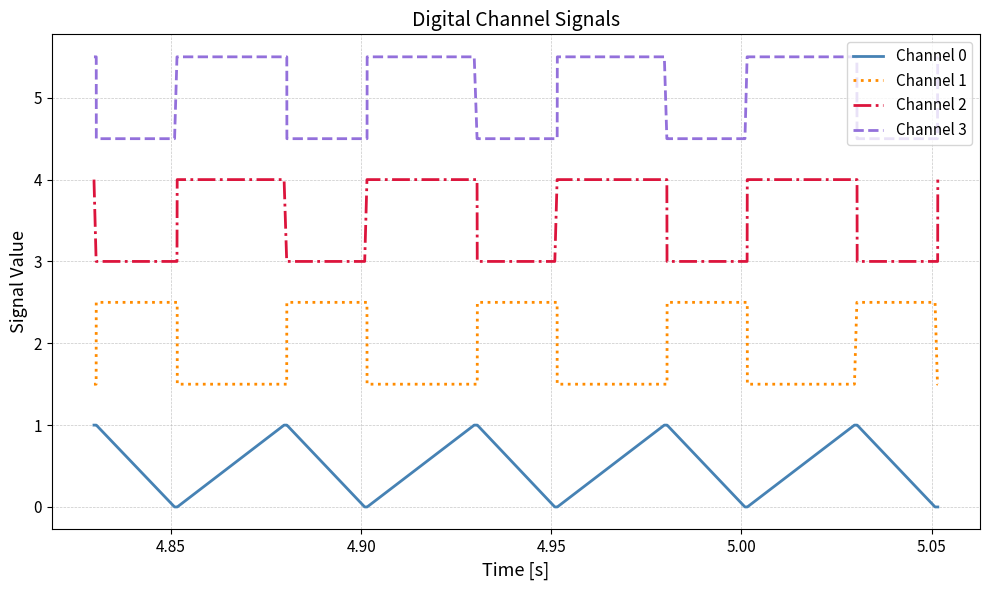

True or false: Channel 2 and Channel 3 intersect in this chart.

False